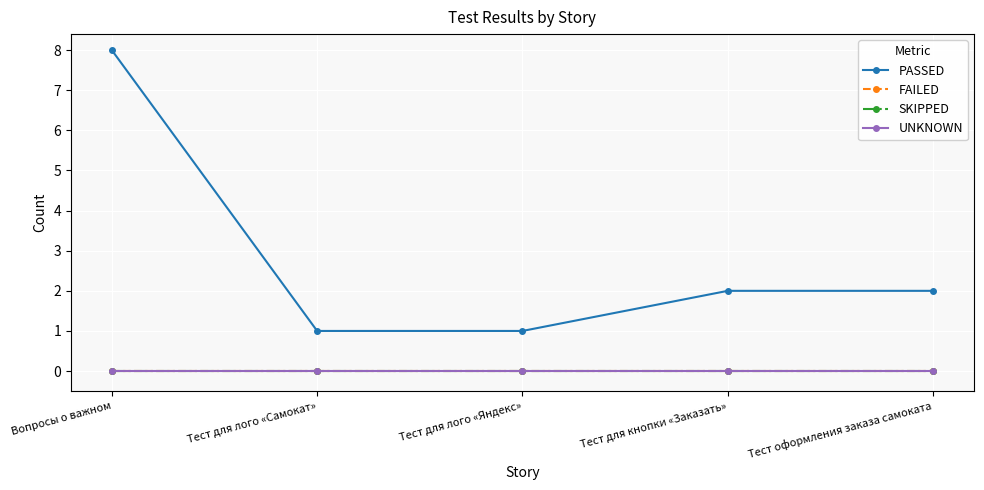

What is the label of the 2nd point from the left?

Тест для лого «Самокат»